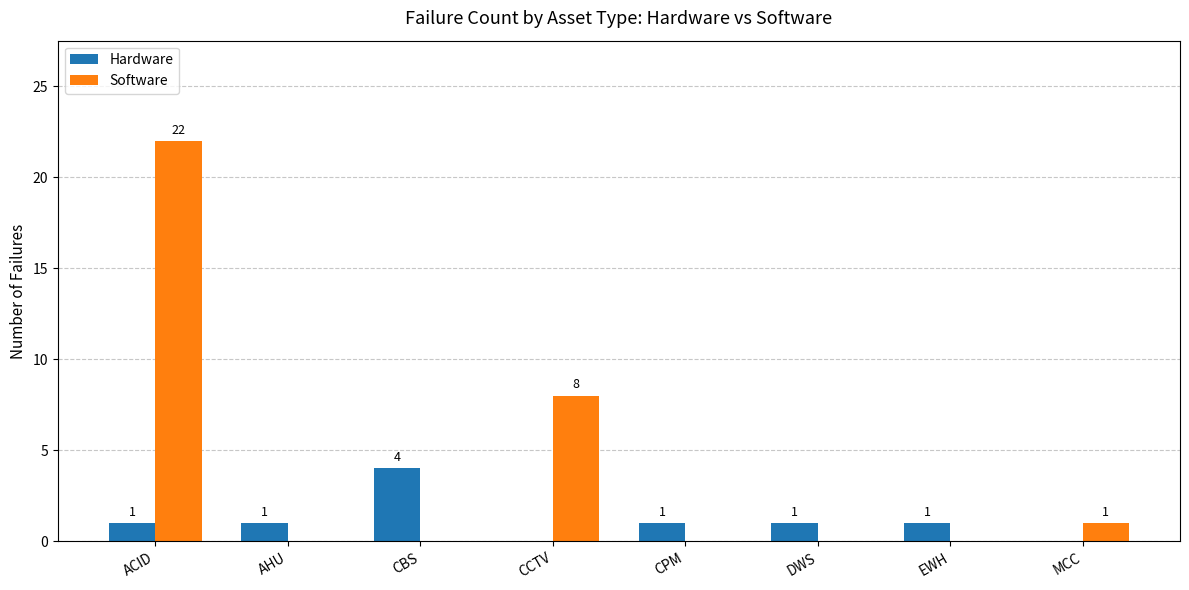

Are the bars grouped side by side (vs. stacked)?

Yes